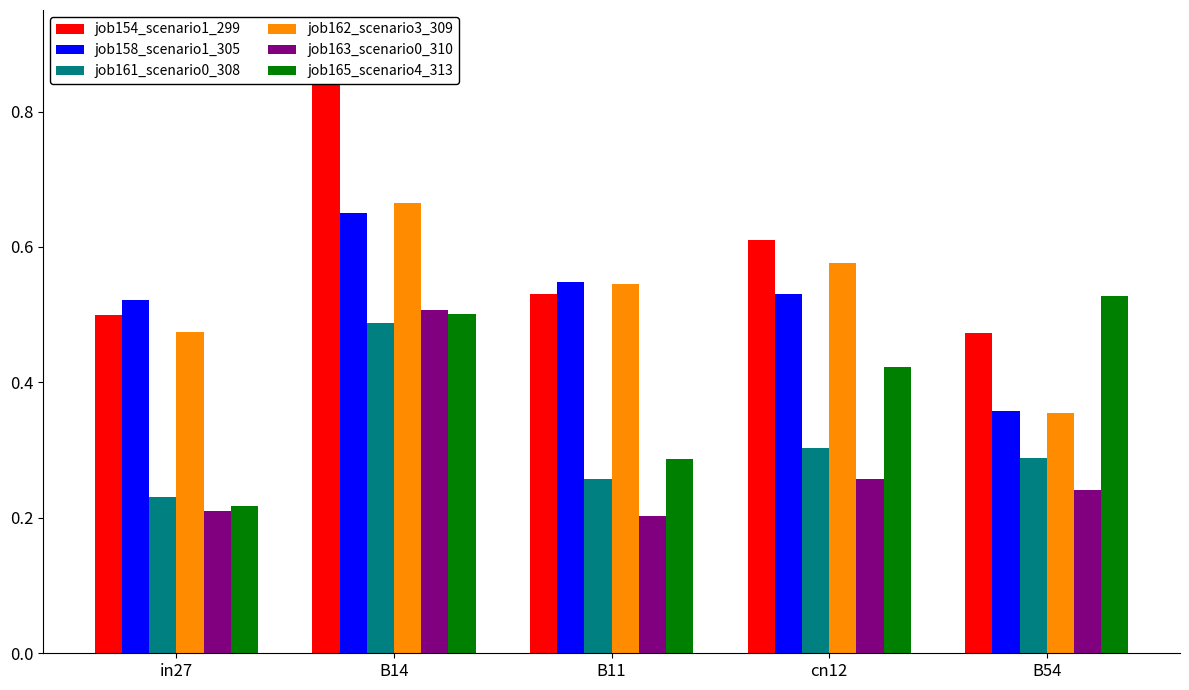

List the labels in order of job154_scenario1_299 value, largest first.

B14, cn12, B11, in27, B54